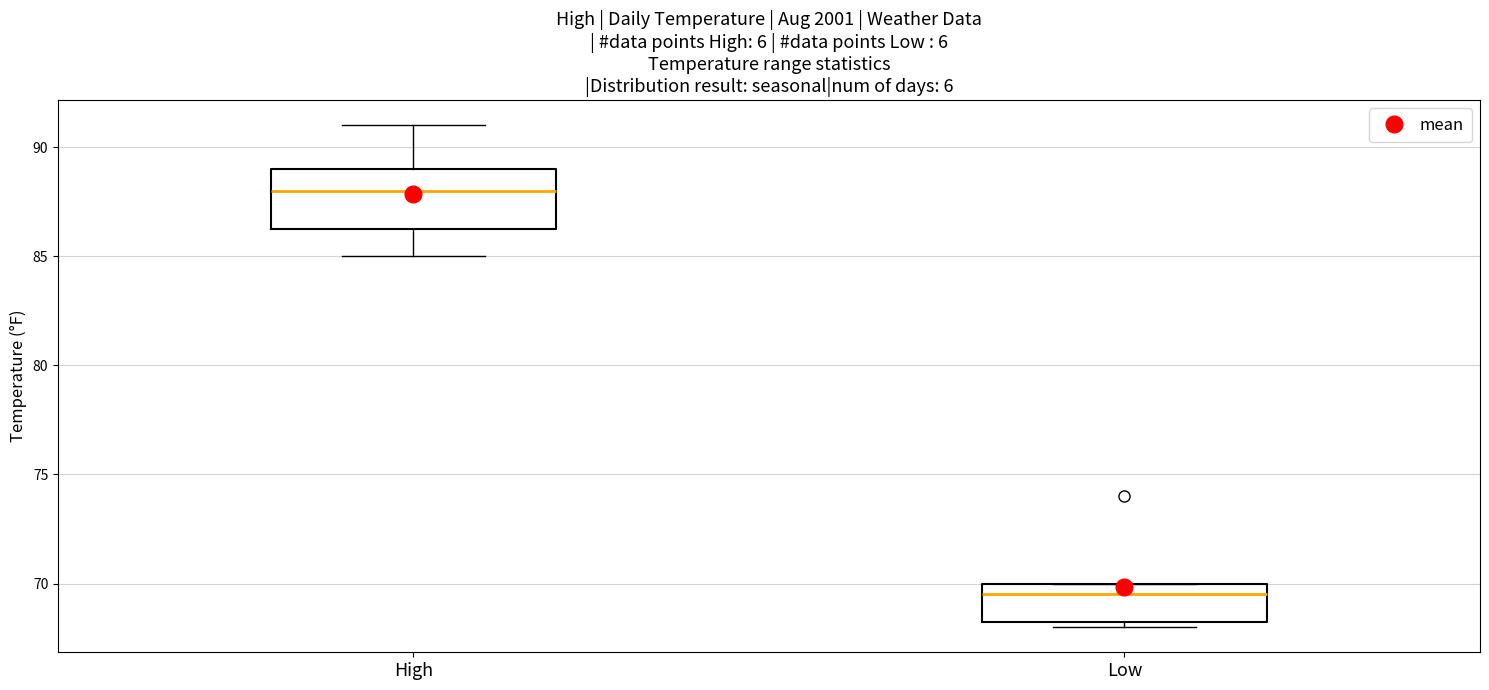

Comparing the boxes themselves (not the whiskers), which one is the tallest?

High